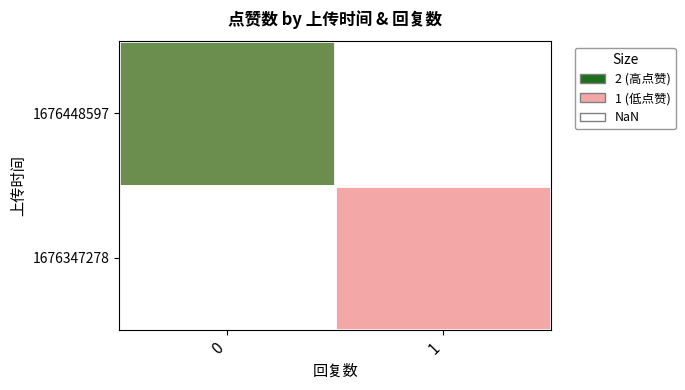

Is it true that 1676347278 equals 1.4 at 1?

False